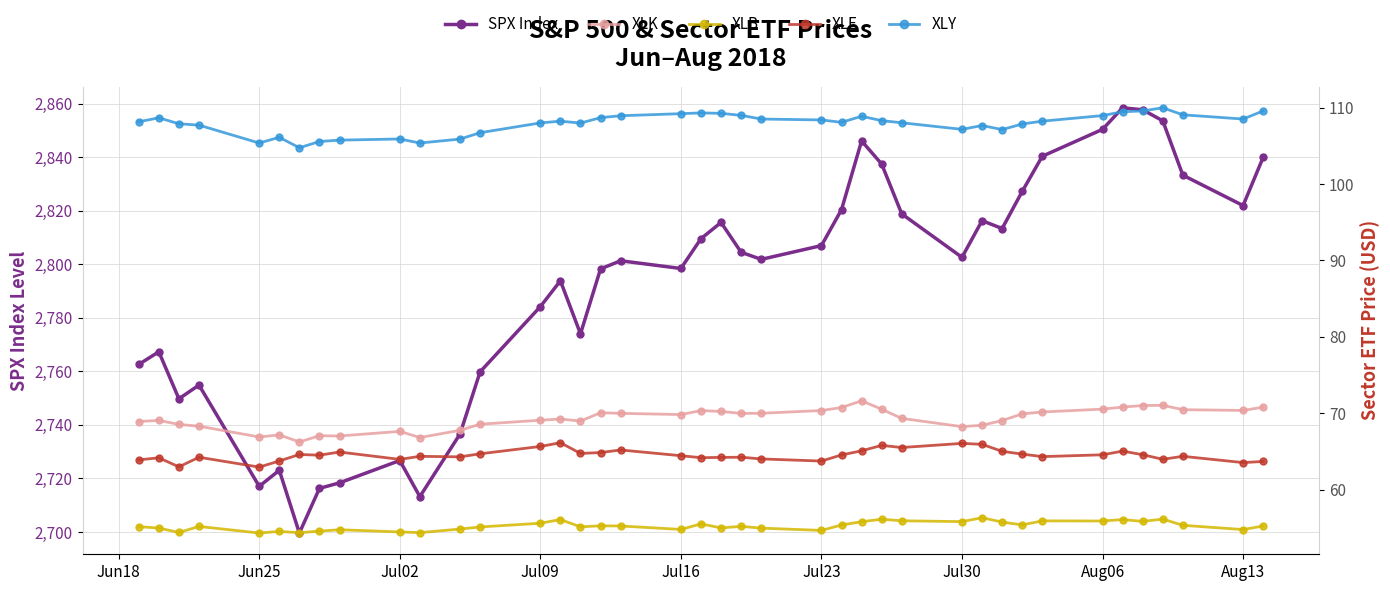

Rank the series at Jul23 from lowest to highest value.

XLB, XLE, XLK, XLY, SPX Index